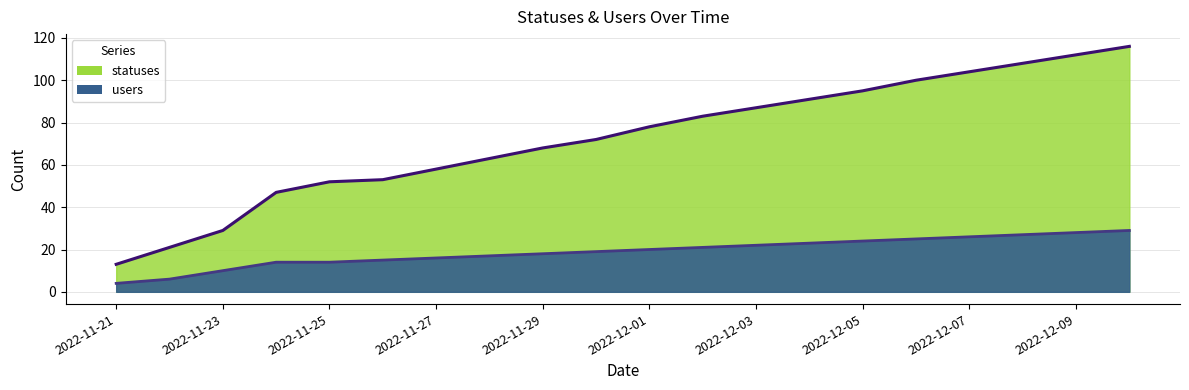

Rank the series by their average value, from lowest to highest.

users, statuses